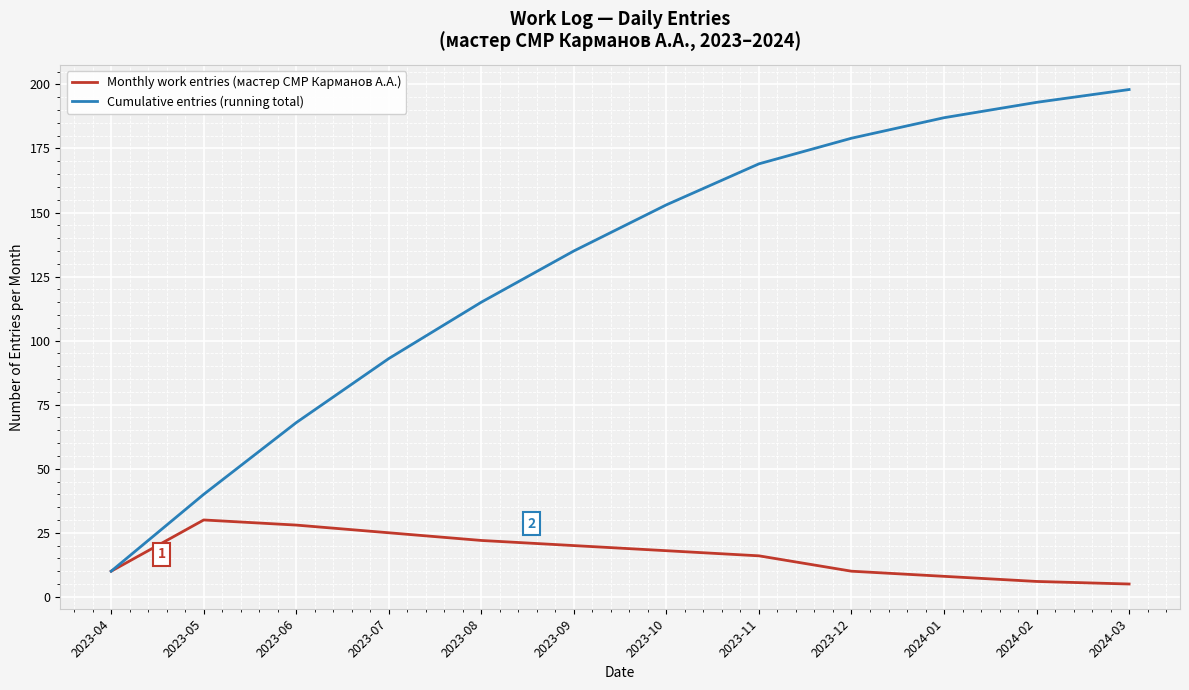

True or false: Cumulative entries (running total) has a value of 169 at 2023-11.

True